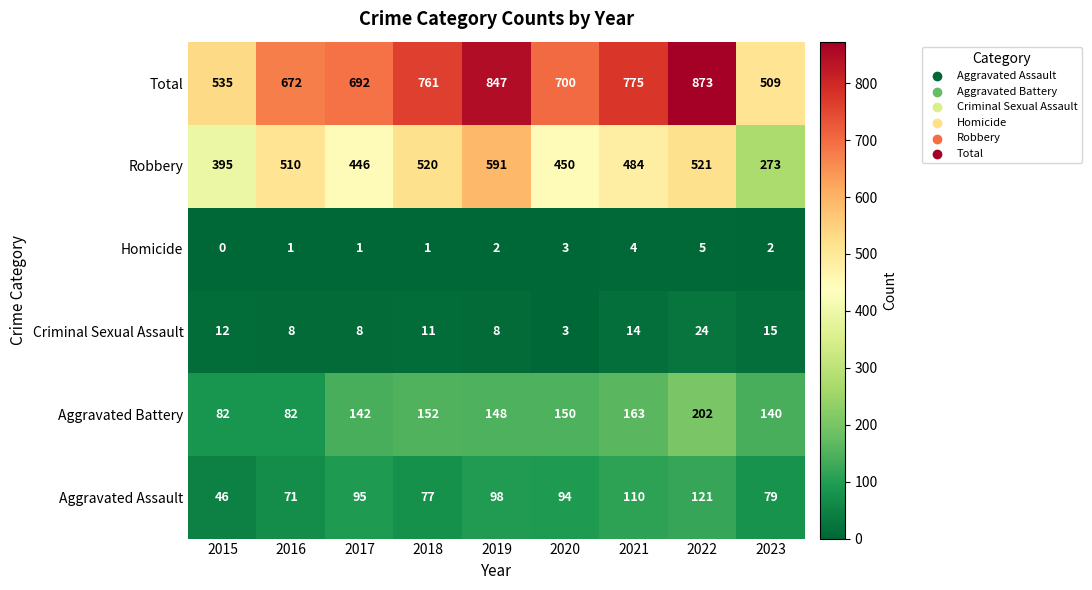

Count the number of categories in the chart.

9